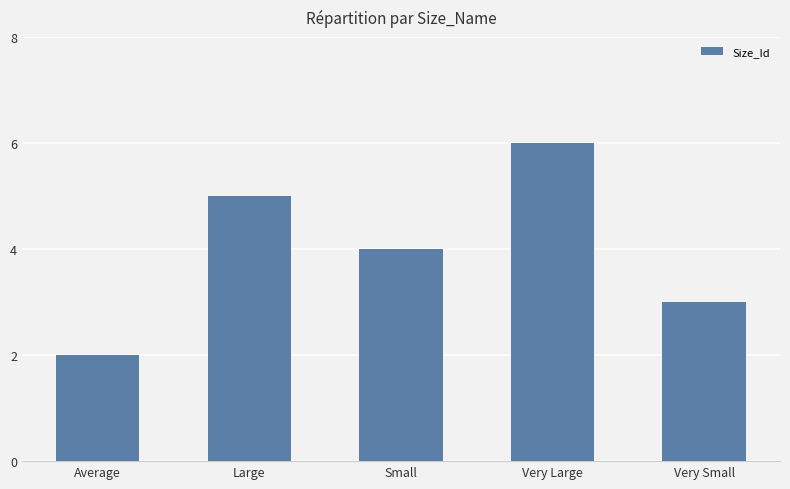

True or false: the data shows 3 at Very Small.

True